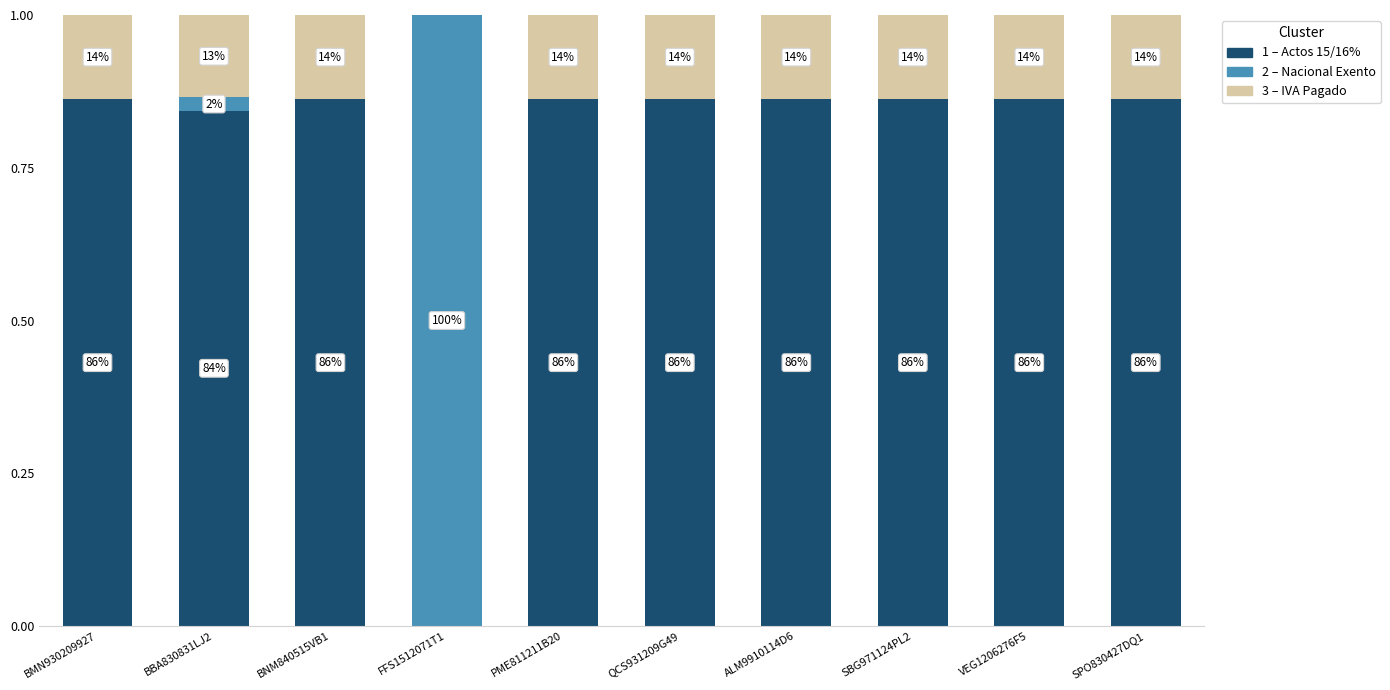

Are the bars horizontal?

No